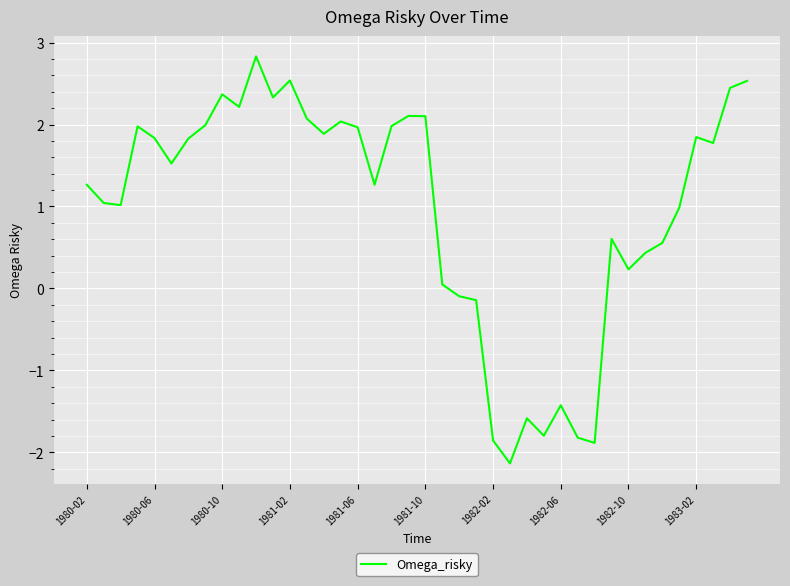

What is the smallest value displayed?

-2.1